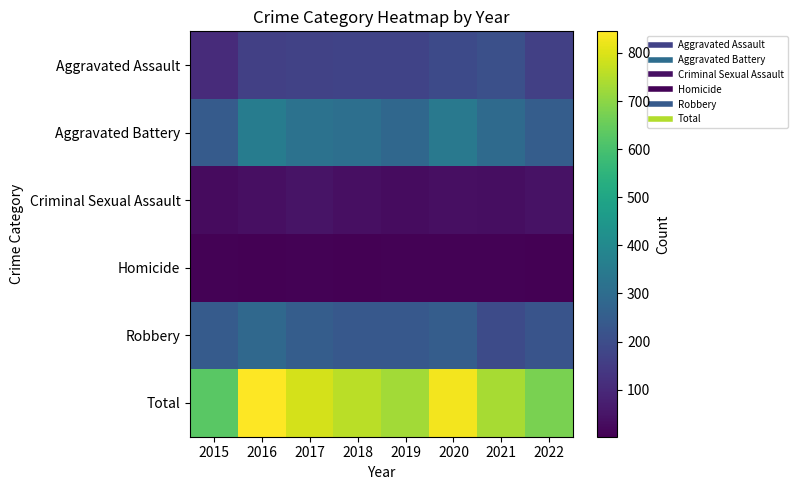

Count the number of data series in this chart.

6